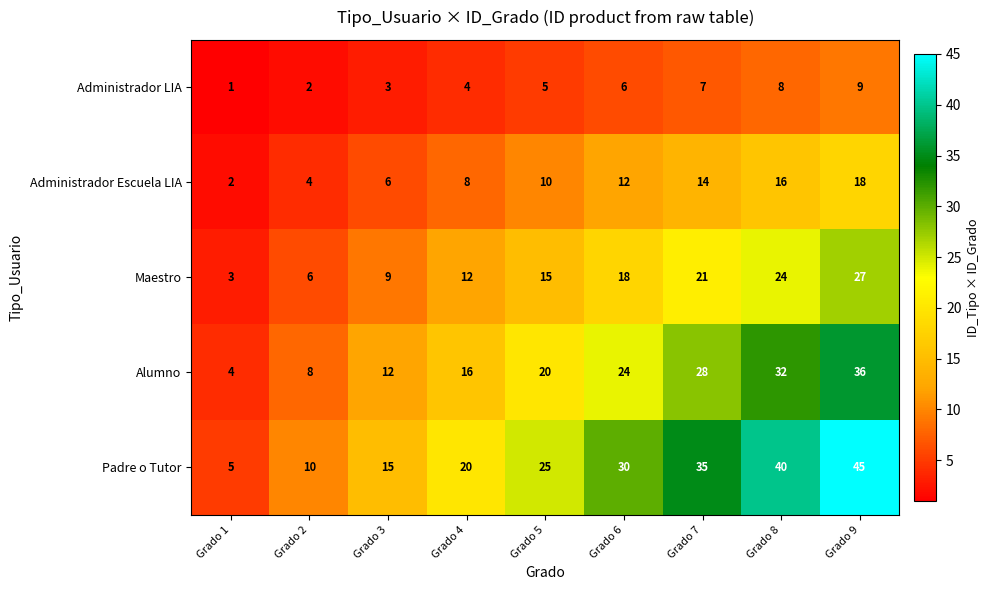

What is the difference between the highest and lowest values at Grado 8?

32